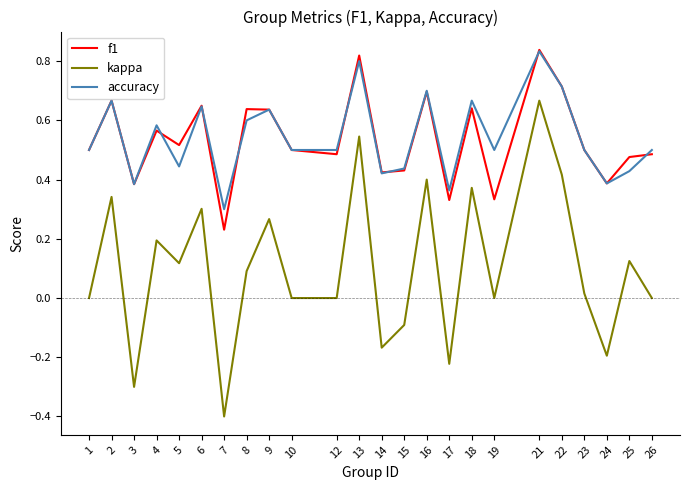

At which category does f1 reach its first local peak?

2